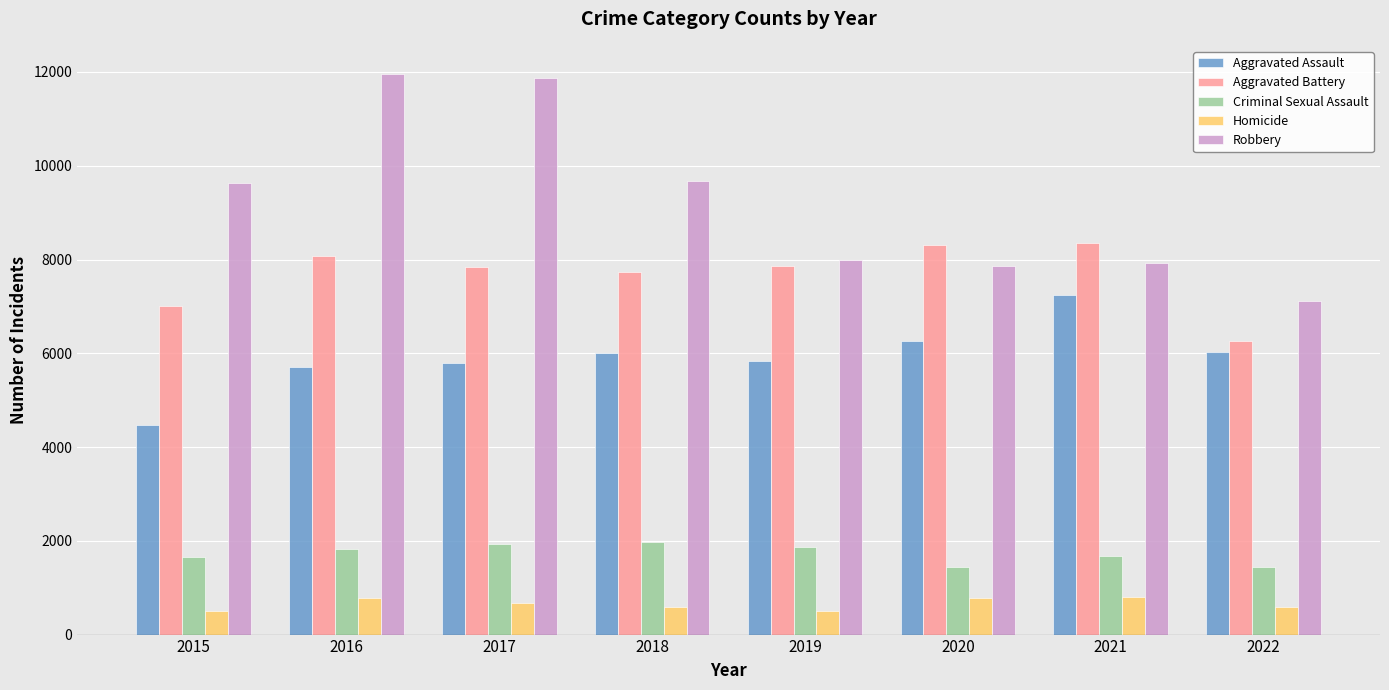

How many values in the Aggravated Battery series are below 7857?

4